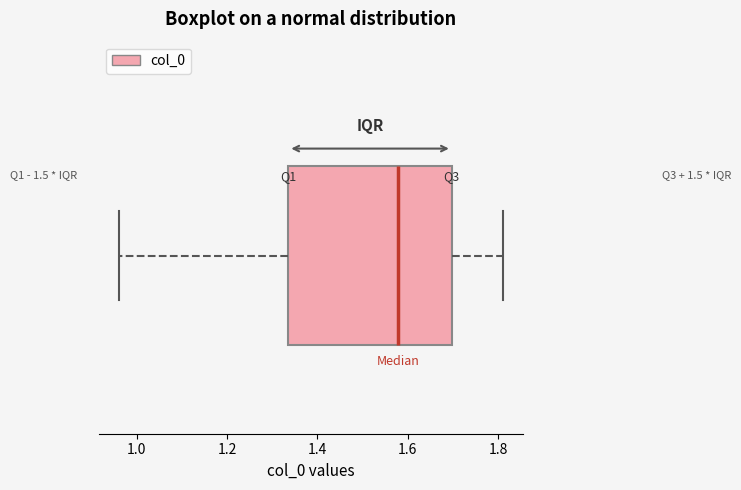

Transcribe this box plot: give where the median line is, the range the box spans, and where the two whiskers end, as read against the x-axis. The values are not printed on the chart, so give them approximately, as read against the axis.

median 1.58, box 1.34 to 1.70, whiskers 0.96 to 1.82